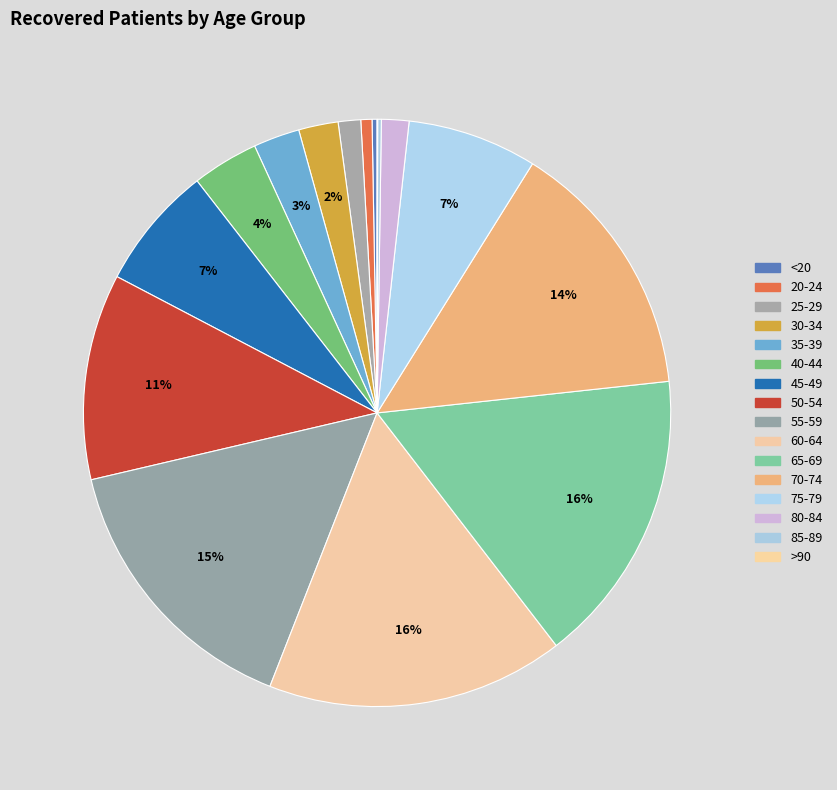

What is the total percentage of 65-69 and 45-49?

23.1%